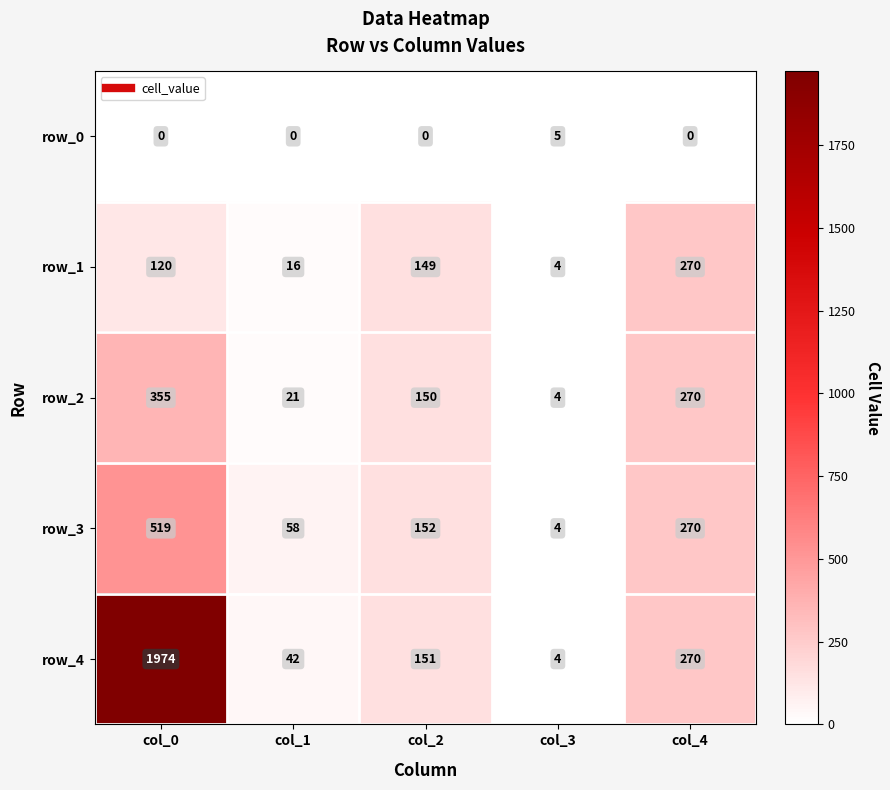

At which category is the sum across all series the highest?

col_0